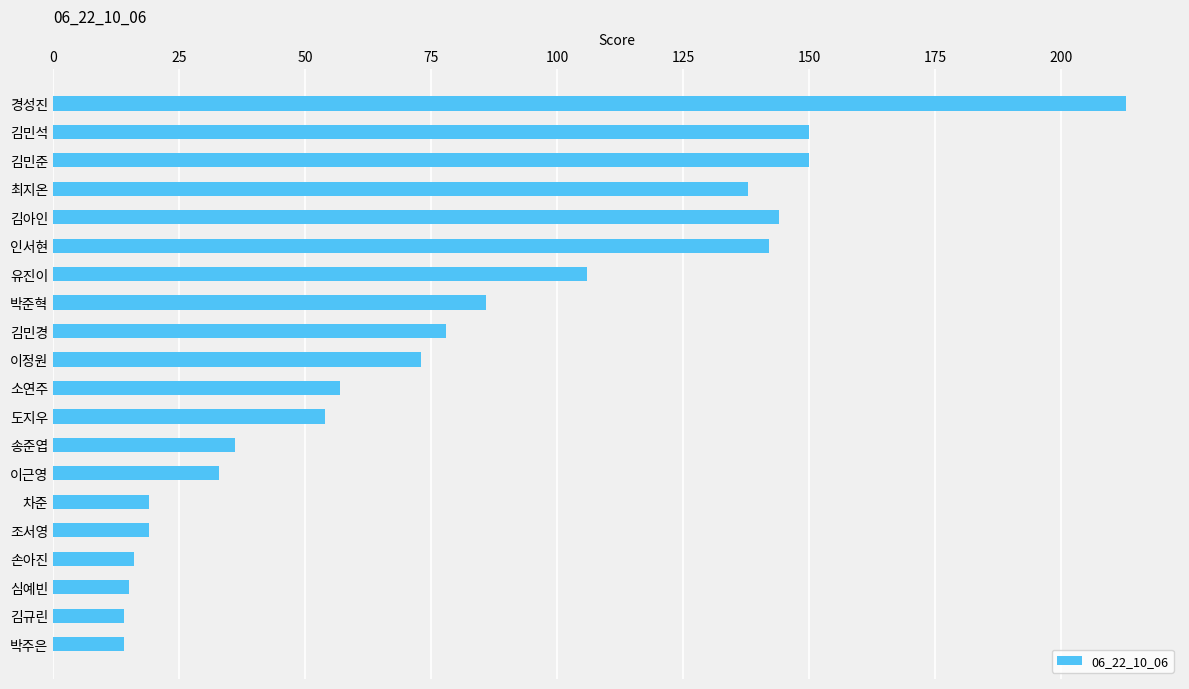

Is it true that the value at 박주은 is 14?

True